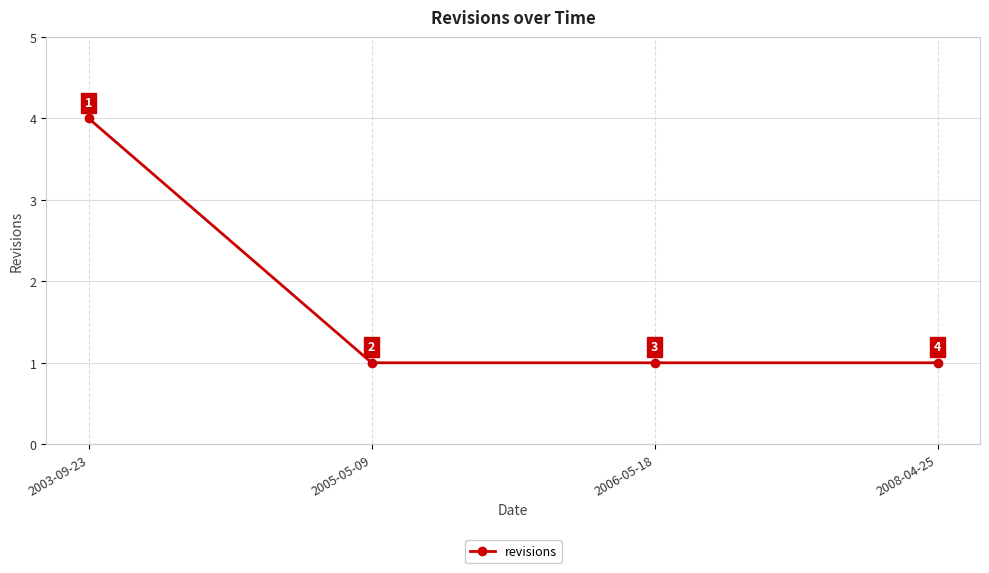

True or false: the data shows 5 at 2003-09-23.

False